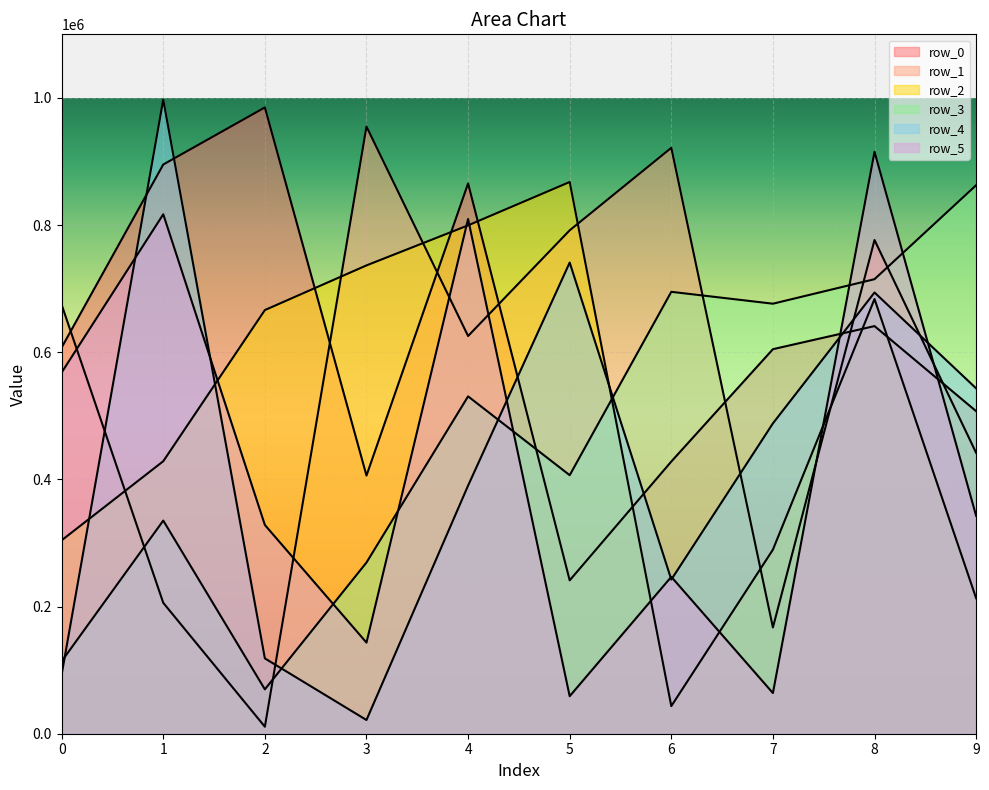

Reading left to right, transcribe all the data shown in this chart.

row_0: 607483	895268	985031	406025	865522	241217	428098	604801	641115	507323
row_1: 674631	205852	11003	954969	625533	791790	921508	167129	776485	441770
row_2: 304209	428582	666319	736569	799548	867763	43426	289516	683683	213126
row_3: 113939	335221	69778	269262	530584	406622	695024	676343	714906	862657
row_4: 93150	997334	118451	21568	390282	741044	242409	488106	693957	543208
row_5: 568171	816971	328312	143325	809573	59008	246772	63962	915359	342675